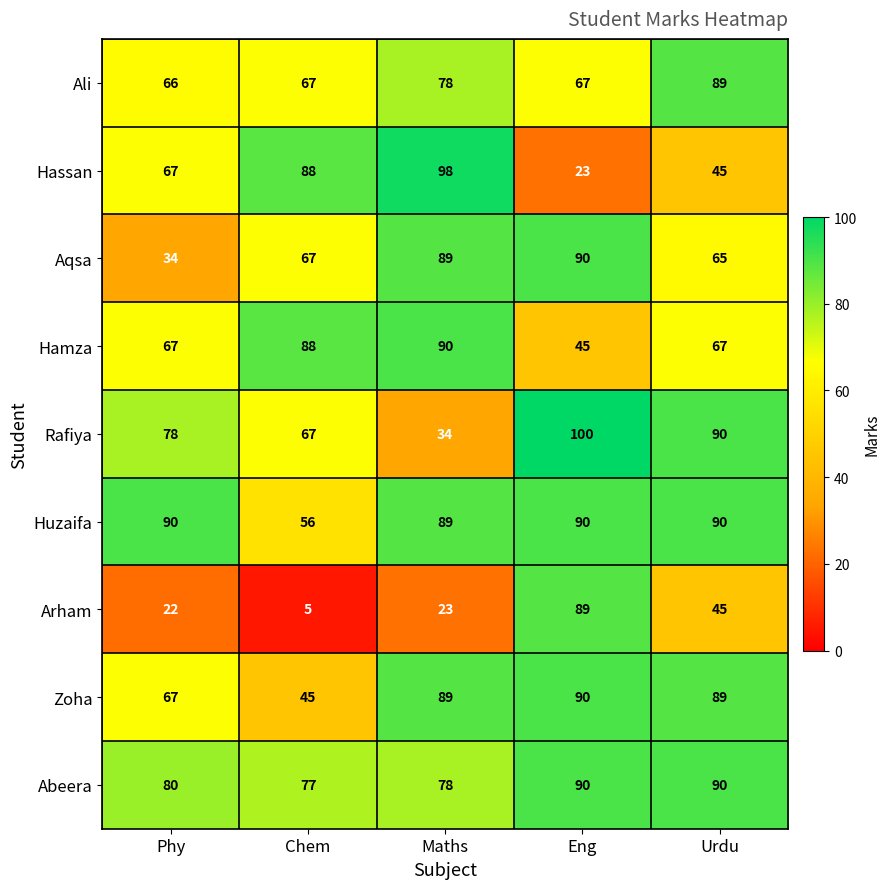

Read the Hassan value at Phy.

67